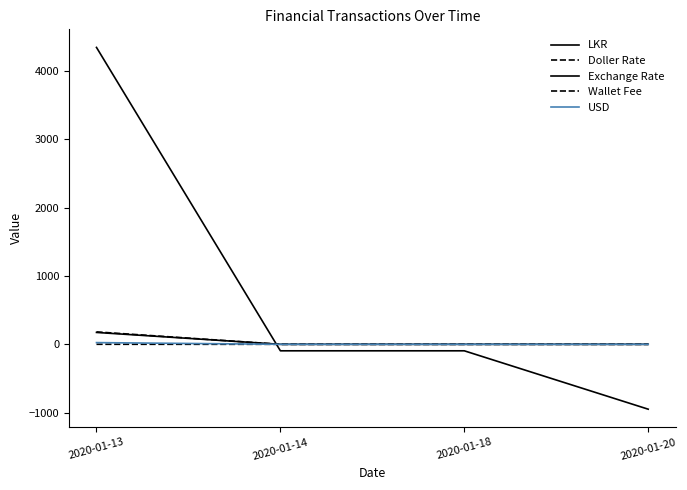

What is the maximum value for LKR?

4342.9